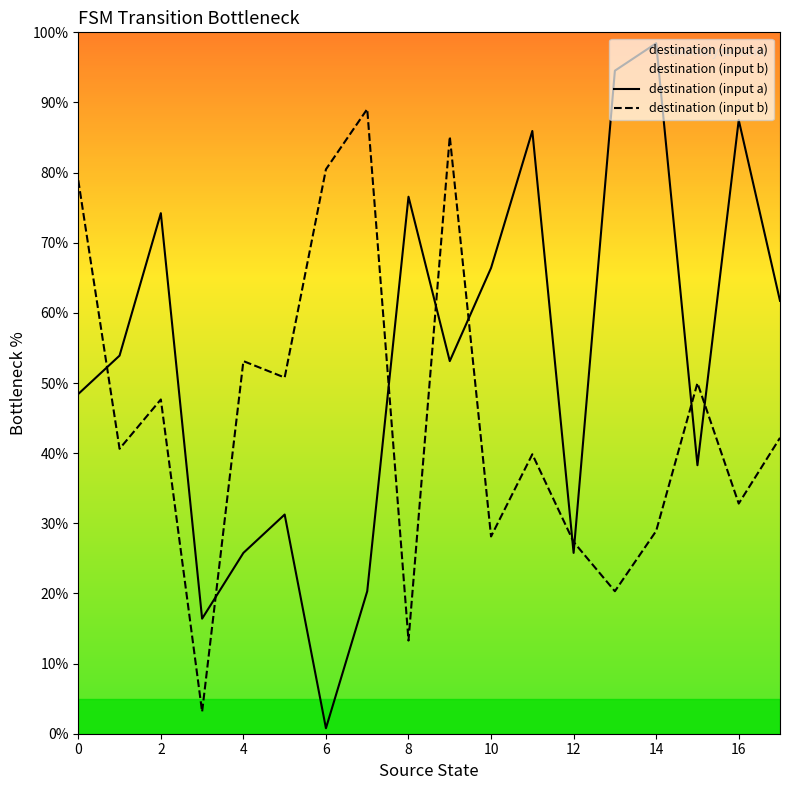

List the series in order of their overall mean, highest first.

destination (input a), destination (input b)